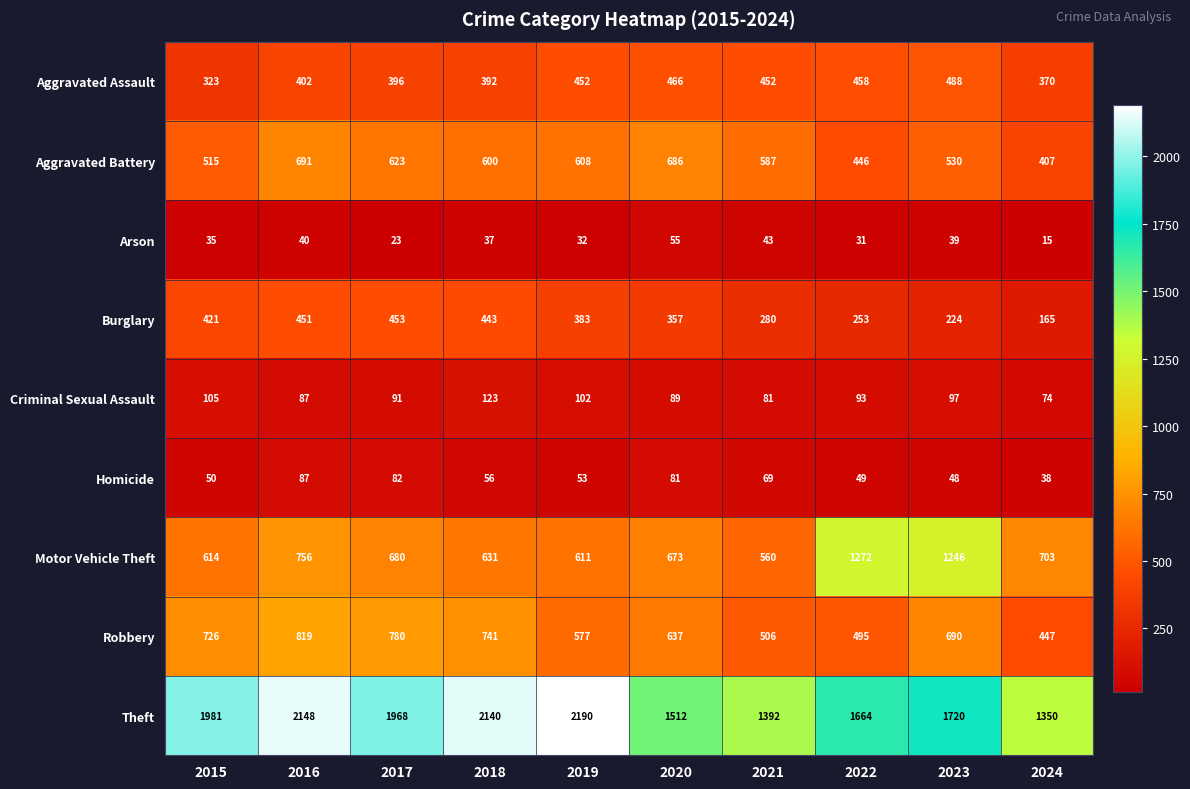

Rank the categories by Arson value from highest to lowest.

2020, 2021, 2016, 2023, 2018, 2015, 2019, 2022, 2017, 2024